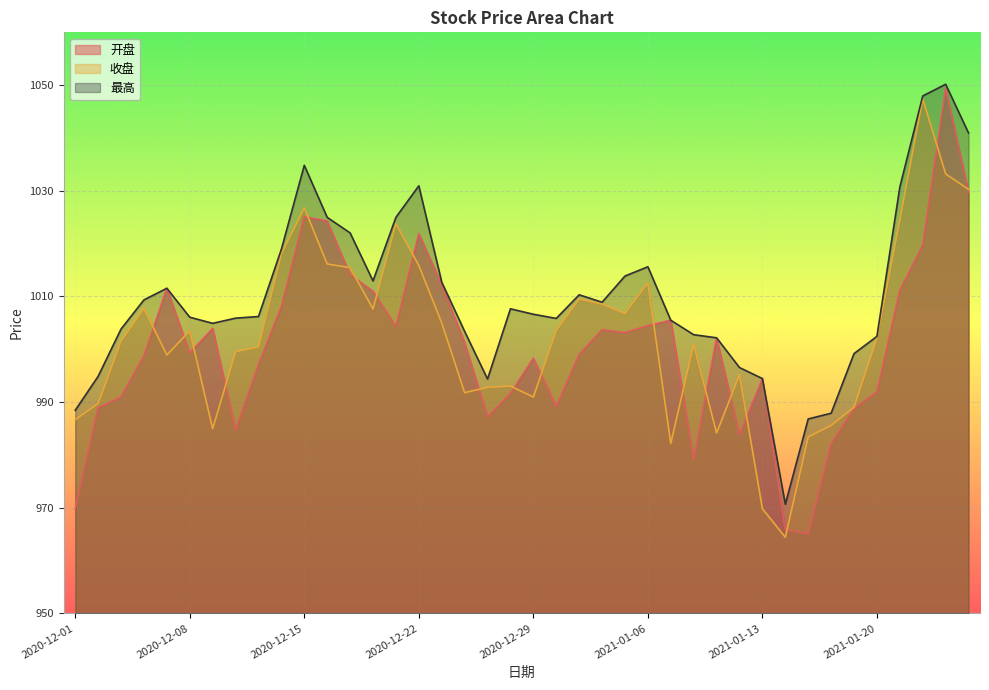

At which category does 最高 reach its first local valley?

2020-12-09